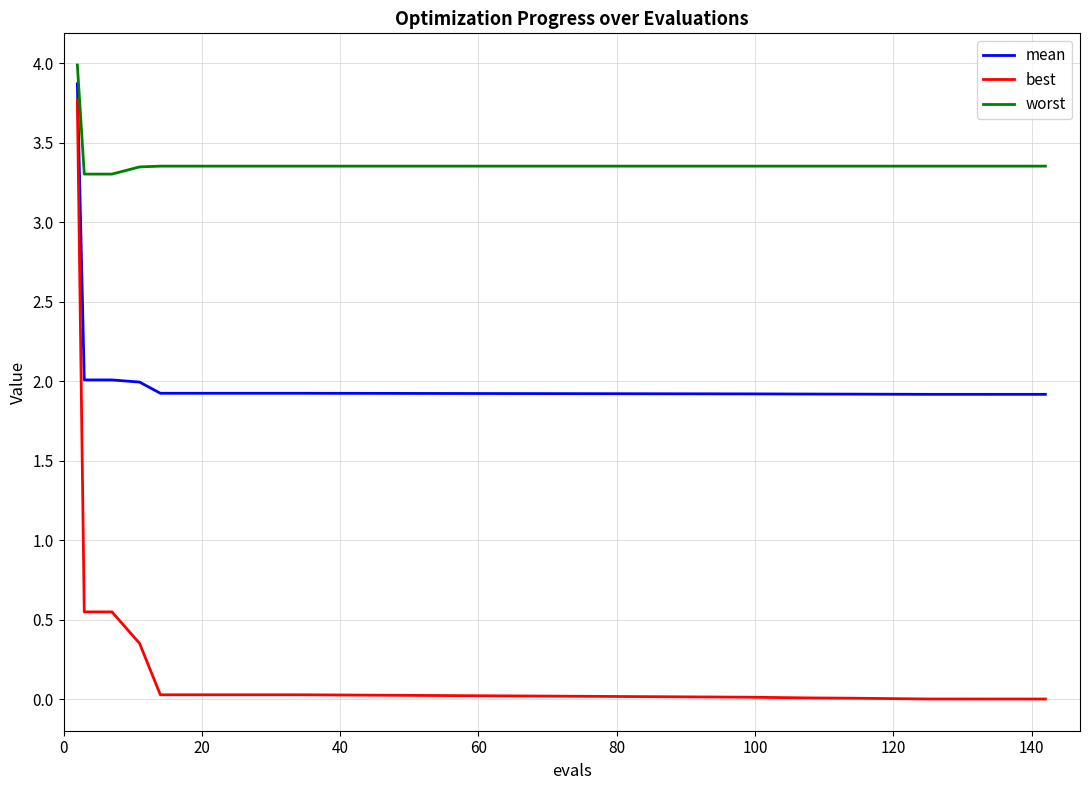

True or false: mean and best cross at least once.

False